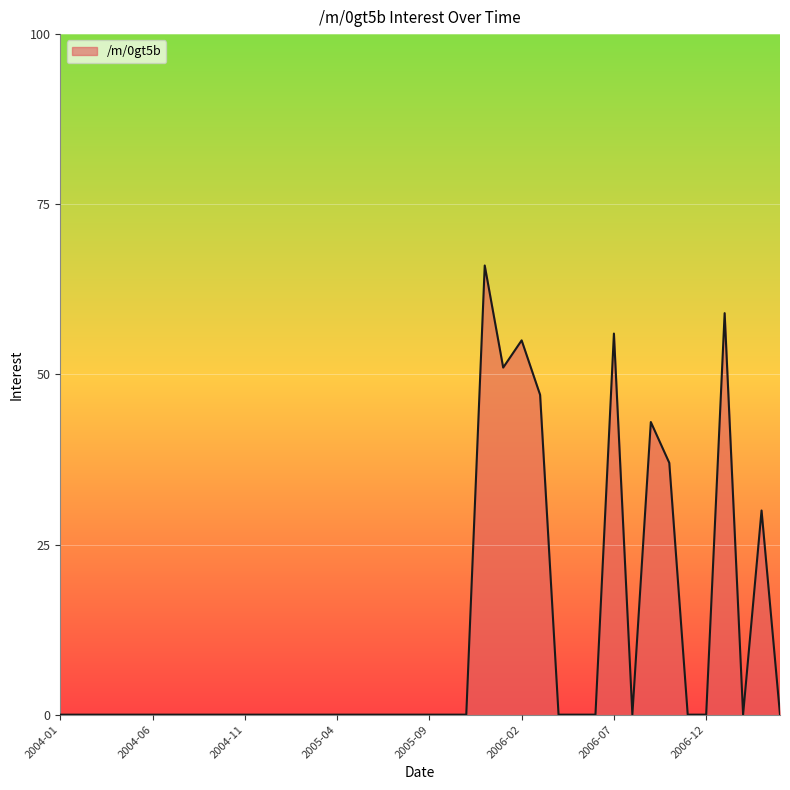

What is the maximum value shown in the chart?

66